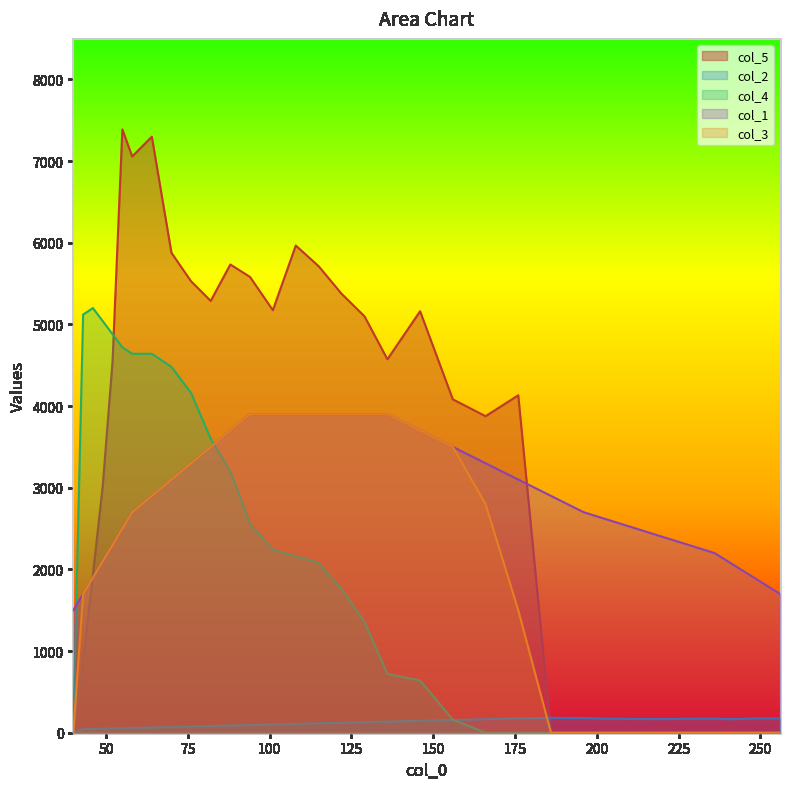

Where do col_3 and col_4 first cross each other?

82 and 88